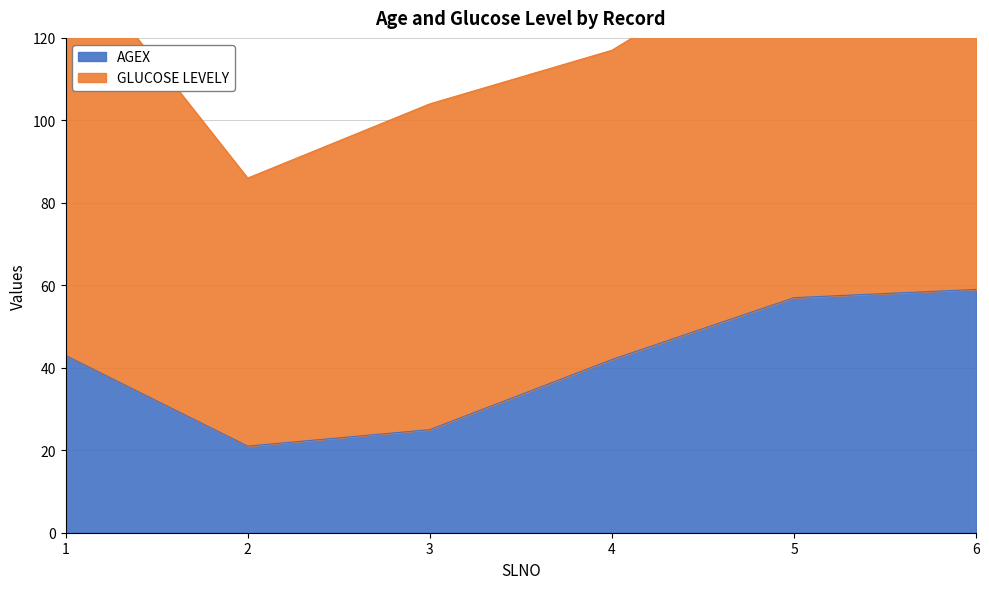

The chart shows a value of 30 at 2. True or false?

False